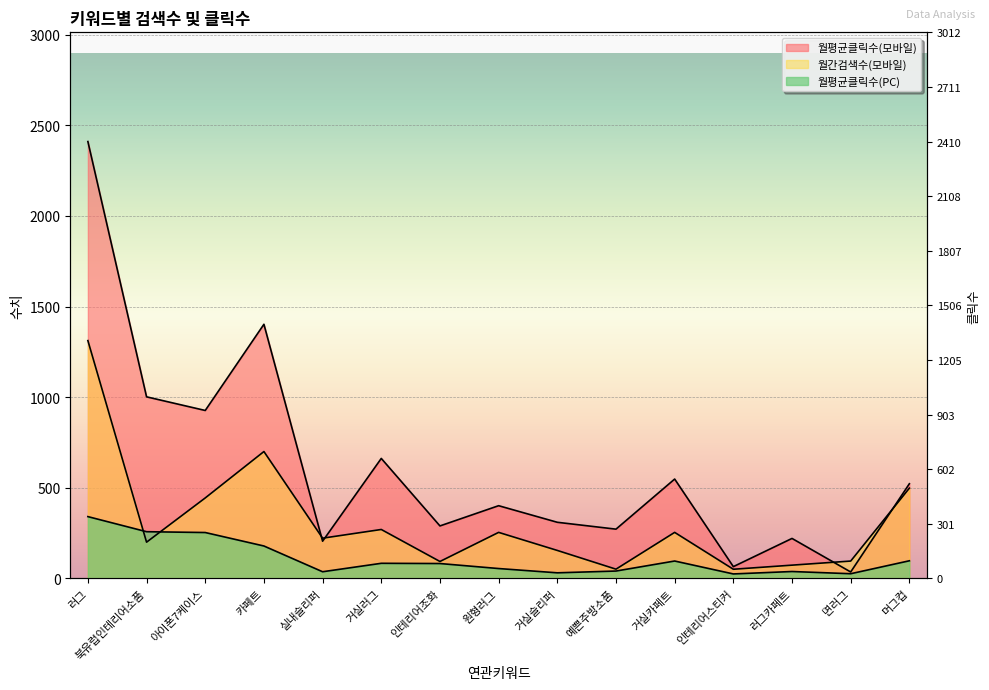

What is the sum of all 월간검색수(모바일) values?

4672.4